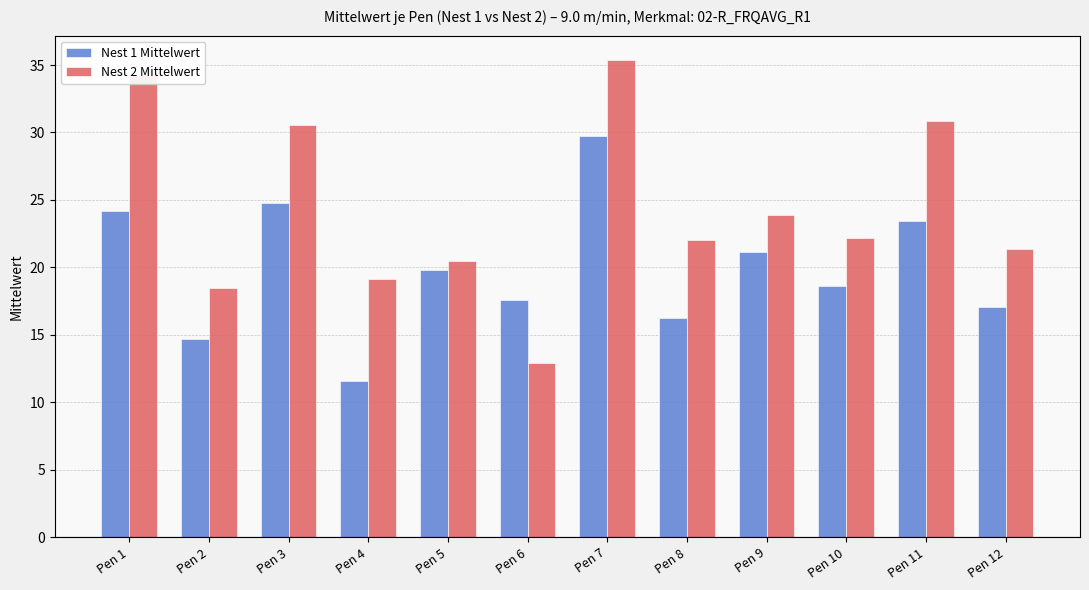

True or false: Nest 2 Mittelwert has a value of 21.1 at Pen 6.

False